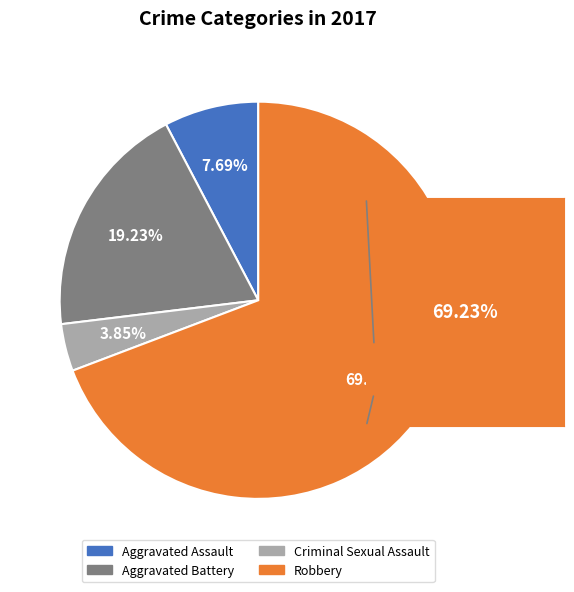

To the nearest percent, what is the difference between the Aggravated Assault and Aggravated Battery slice percentages?

12%